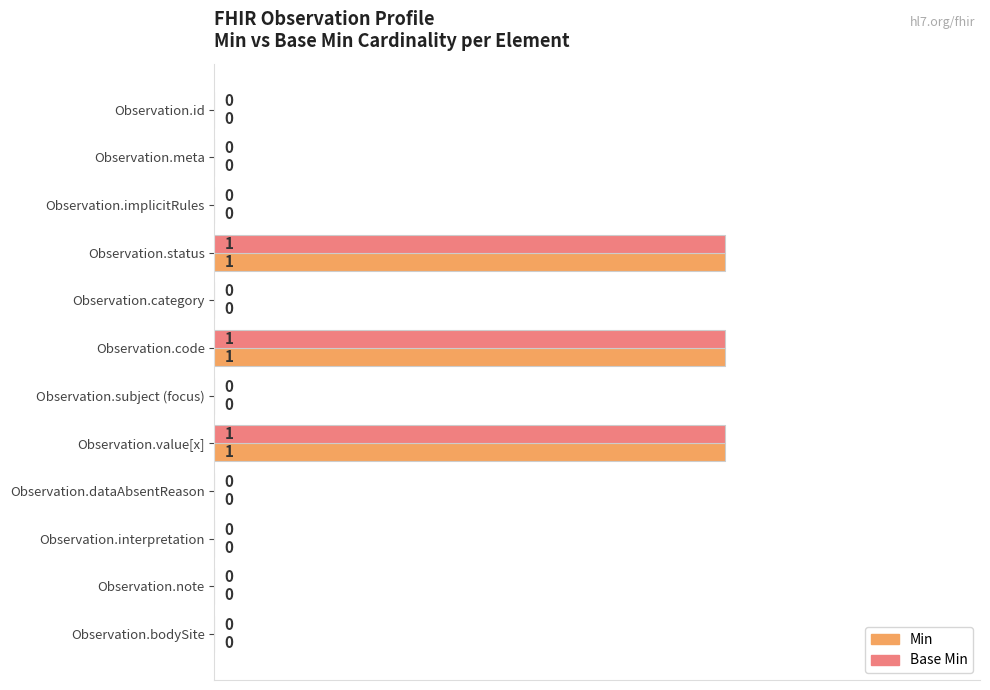

True or false: Base Min has a value of 0 at Observation.bodySite.

True